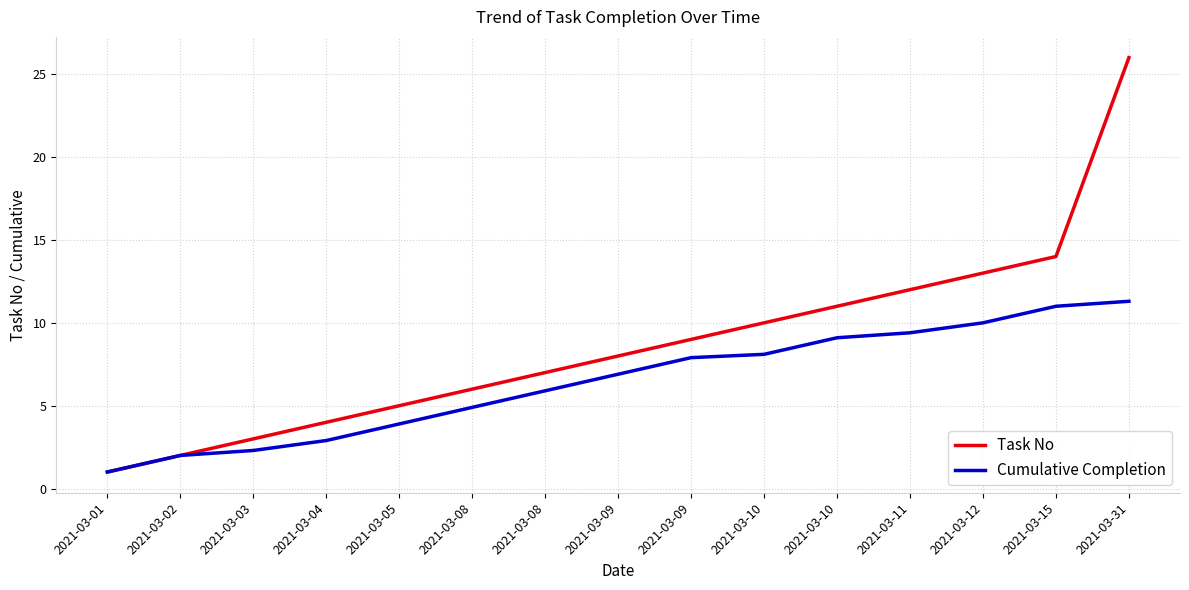

What are all the series names shown in the legend?

Task No, Cumulative Completion